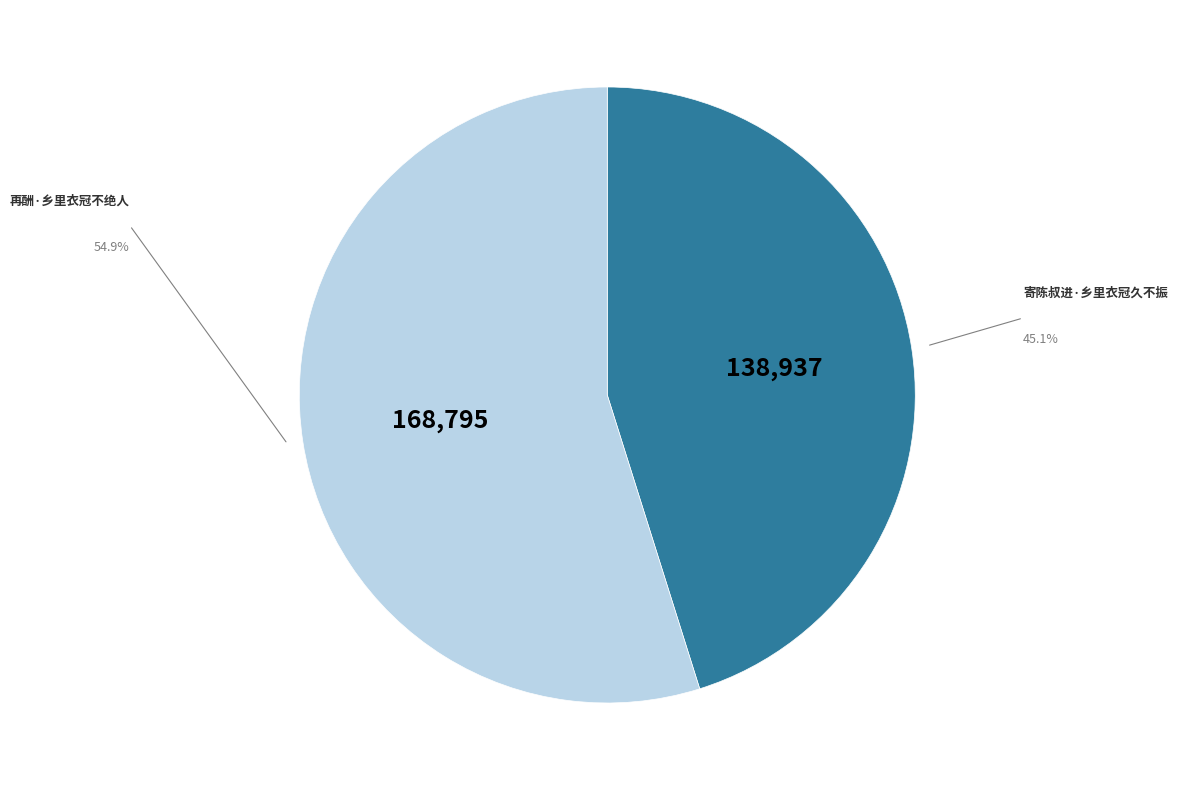

What is the ratio of the value at 再酬·乡里衣冠不绝人 to the value at 寄陈叔进·乡里衣冠久不振?

1.2